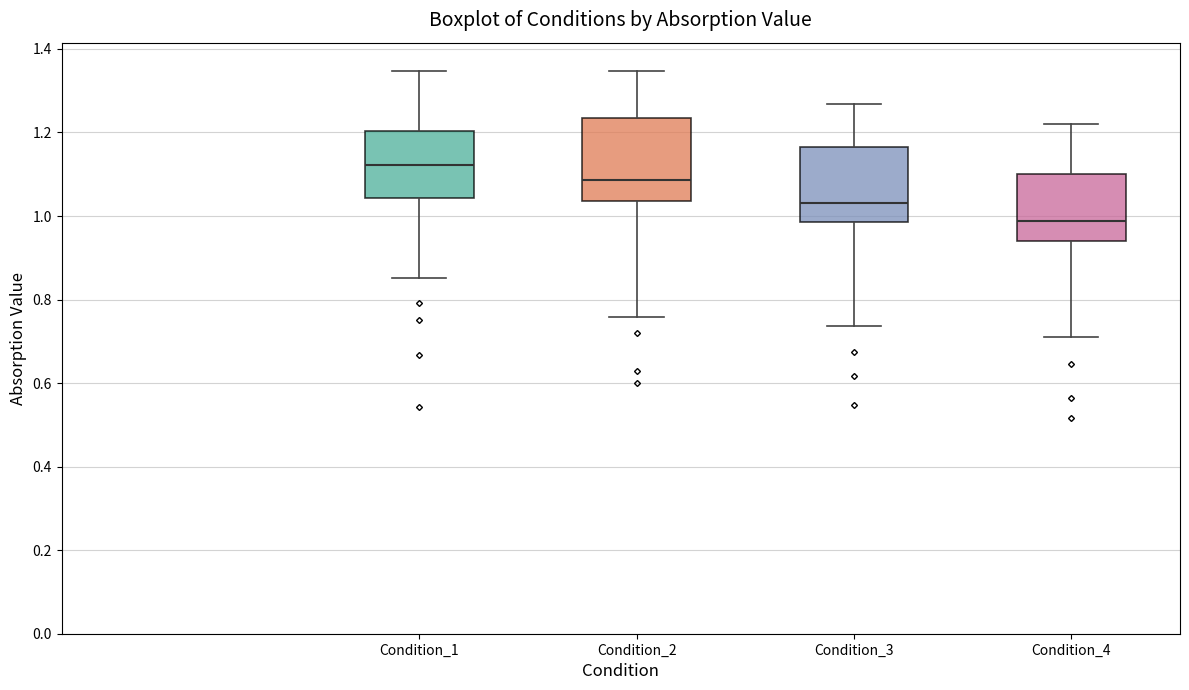

Where does the median line of the box for Condition_4 sit on the y-axis? The values are not printed on the chart, so give them approximately, as read against the axis.

0.98